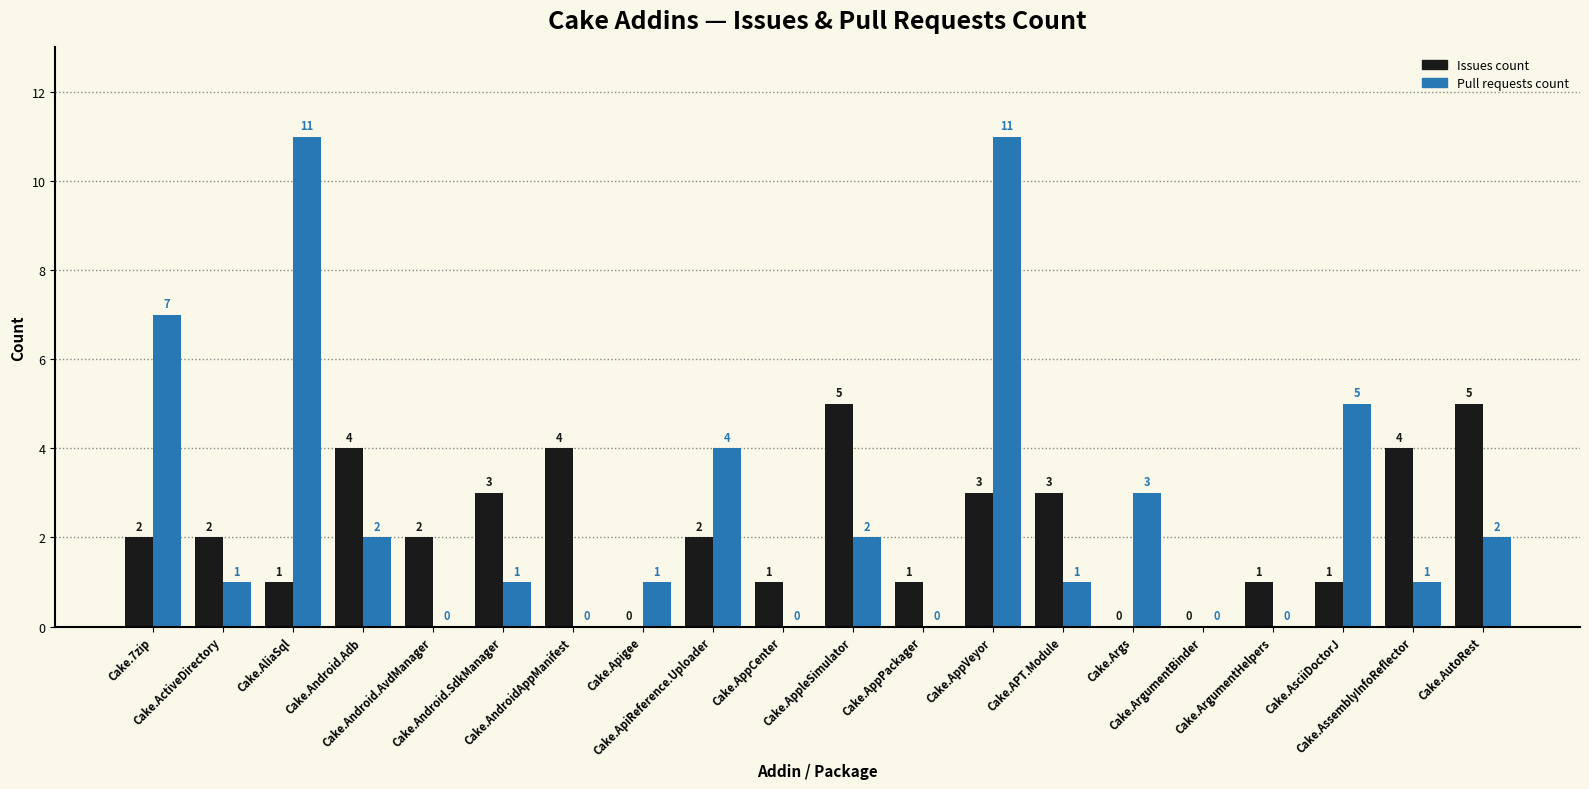

Reading left to right, what are all the values shown in this chart?

Issues count: Cake.7zip=2	Cake.ActiveDirectory=2	Cake.AliaSql=1	Cake.Android.Adb=4	Cake.Android.AvdManager=2	Cake.Android.SdkManager=3	Cake.AndroidAppManifest=4	Cake.Apigee=0	Cake.ApiReference.Uploader=2	Cake.AppCenter=1	Cake.AppleSimulator=5	Cake.AppPackager=1	Cake.AppVeyor=3	Cake.APT.Module=3	Cake.Args=0	Cake.ArgumentBinder=0	Cake.ArgumentHelpers=1	Cake.AsciiDoctorJ=1	Cake.AssemblyInfoReflector=4	Cake.AutoRest=5
Pull requests count: Cake.7zip=7	Cake.ActiveDirectory=1	Cake.AliaSql=11	Cake.Android.Adb=2	Cake.Android.AvdManager=0	Cake.Android.SdkManager=1	Cake.AndroidAppManifest=0	Cake.Apigee=1	Cake.ApiReference.Uploader=4	Cake.AppCenter=0	Cake.AppleSimulator=2	Cake.AppPackager=0	Cake.AppVeyor=11	Cake.APT.Module=1	Cake.Args=3	Cake.ArgumentBinder=0	Cake.ArgumentHelpers=0	Cake.AsciiDoctorJ=5	Cake.AssemblyInfoReflector=1	Cake.AutoRest=2